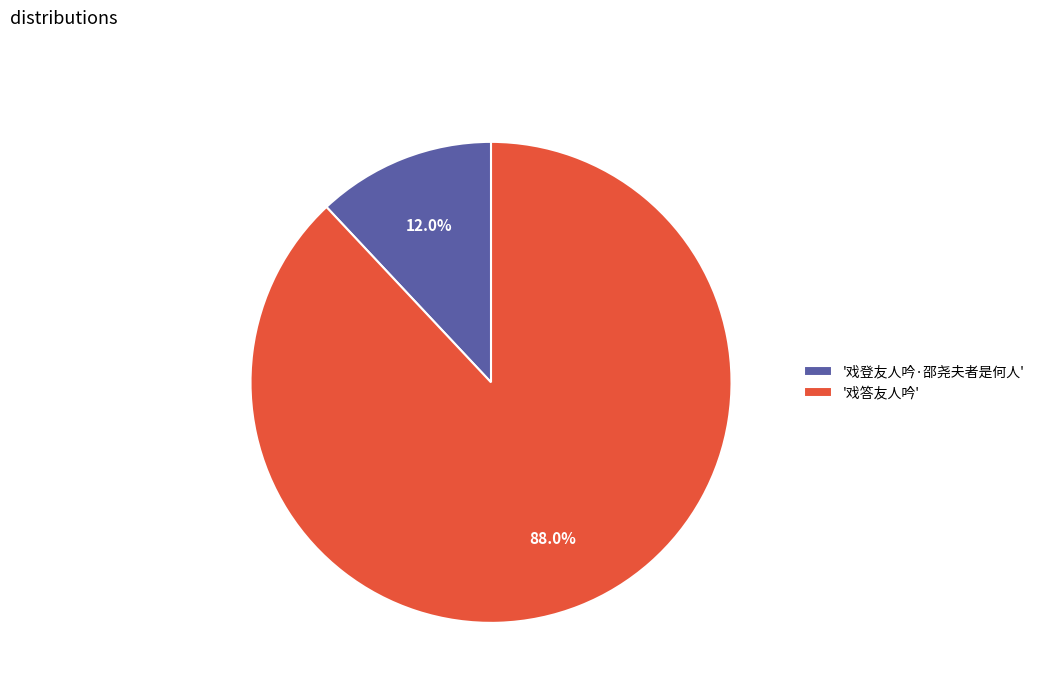

Do '戏答友人吟' and '戏登友人吟·邵尧夫者是何人' together represent more than half of the pie?

Yes